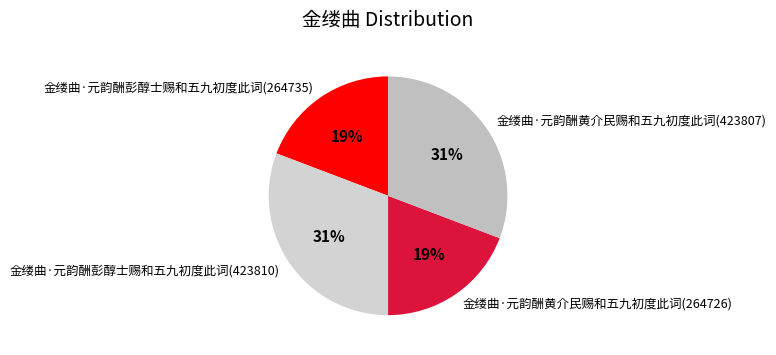

The 金缕曲·元韵酬黄介民赐和五九初度此词(264726) slice represents 29% of the pie. True or false?

False